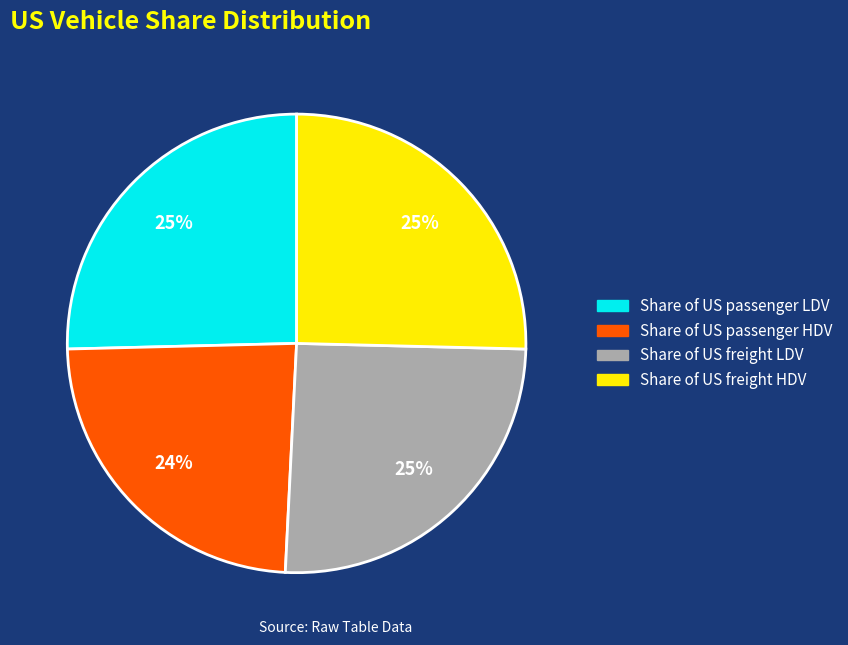

The Share of US passenger LDV slice represents 31% of the pie. True or false?

False